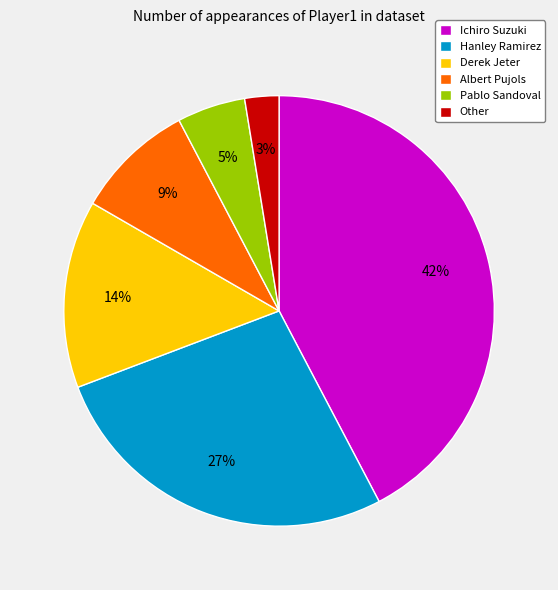

How many slices are in this pie chart?

6